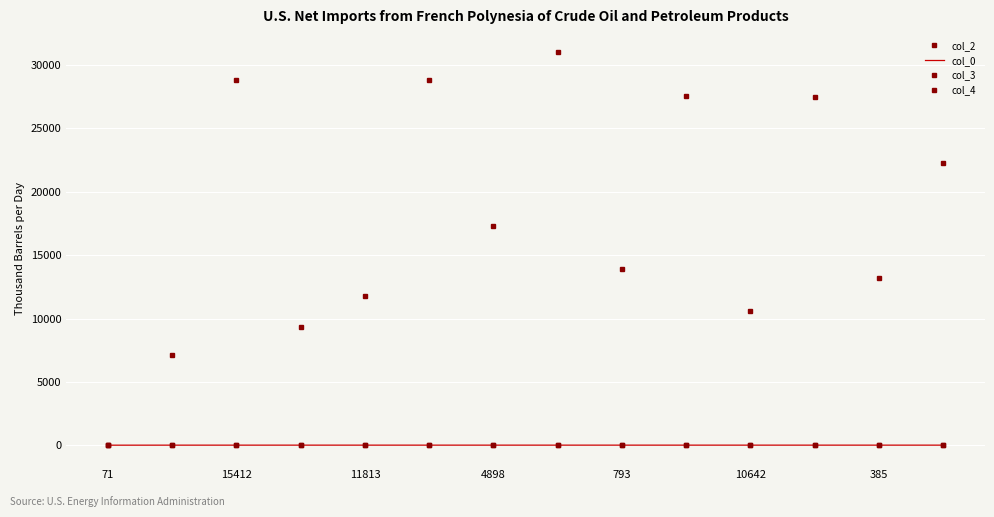

Reading left to right, extract all data points from this chart.

col_2: 71.0	7103.0	28820.0	9346.0	11813.0	28795.0	17322.0	31045.0	13939.0	27543.0	10642.0	27473.0	13217.0	22302.0
col_0: 21.5	24.0	24.1	24.8	24.8	24.8	24.8	24.8	24.8	24.8	24.8	24.8	24.8	24.8
col_3: 0.0	7.0	0.0	0.0	0.0	5.0	5.0	7.0	0.0	0.0	0.0	0.0	10.0	0.0
col_4: 1.0	0.0	0.0	0.0	0.0	0.0	0.0	0.0	0.0	0.0	0.0	0.0	0.0	0.0